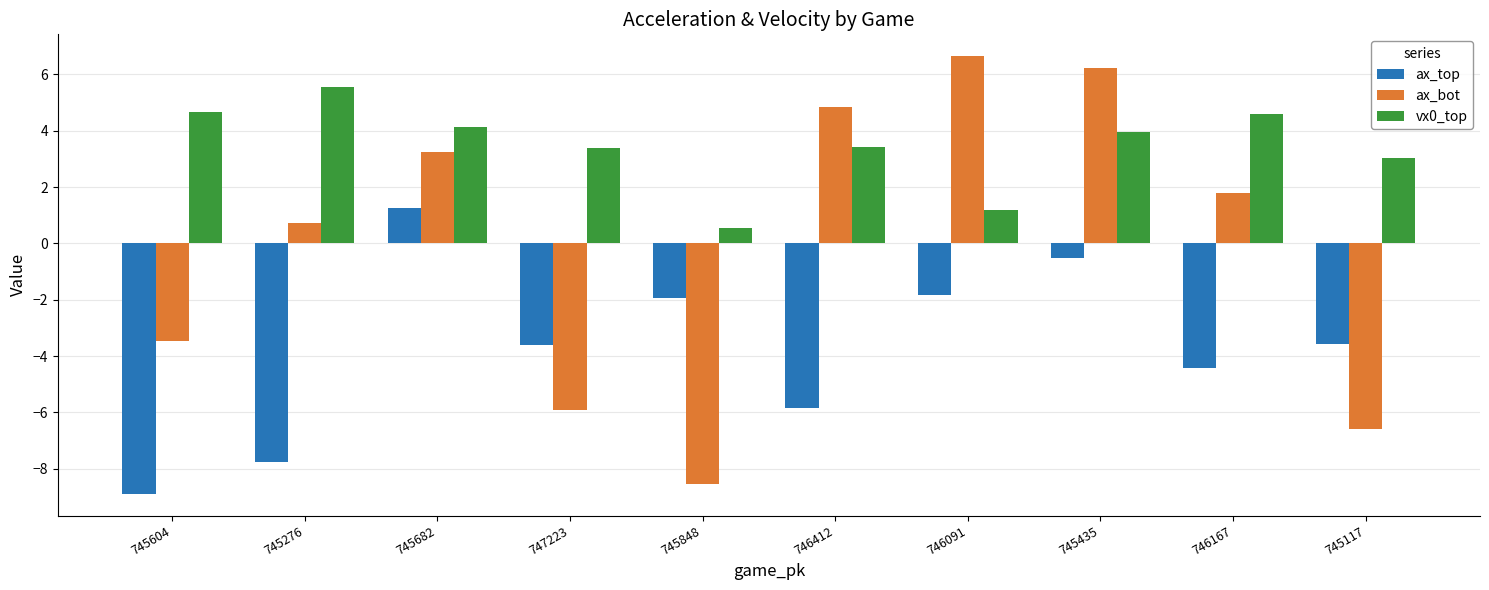

At which label does ax_bot reach its minimum?

745848